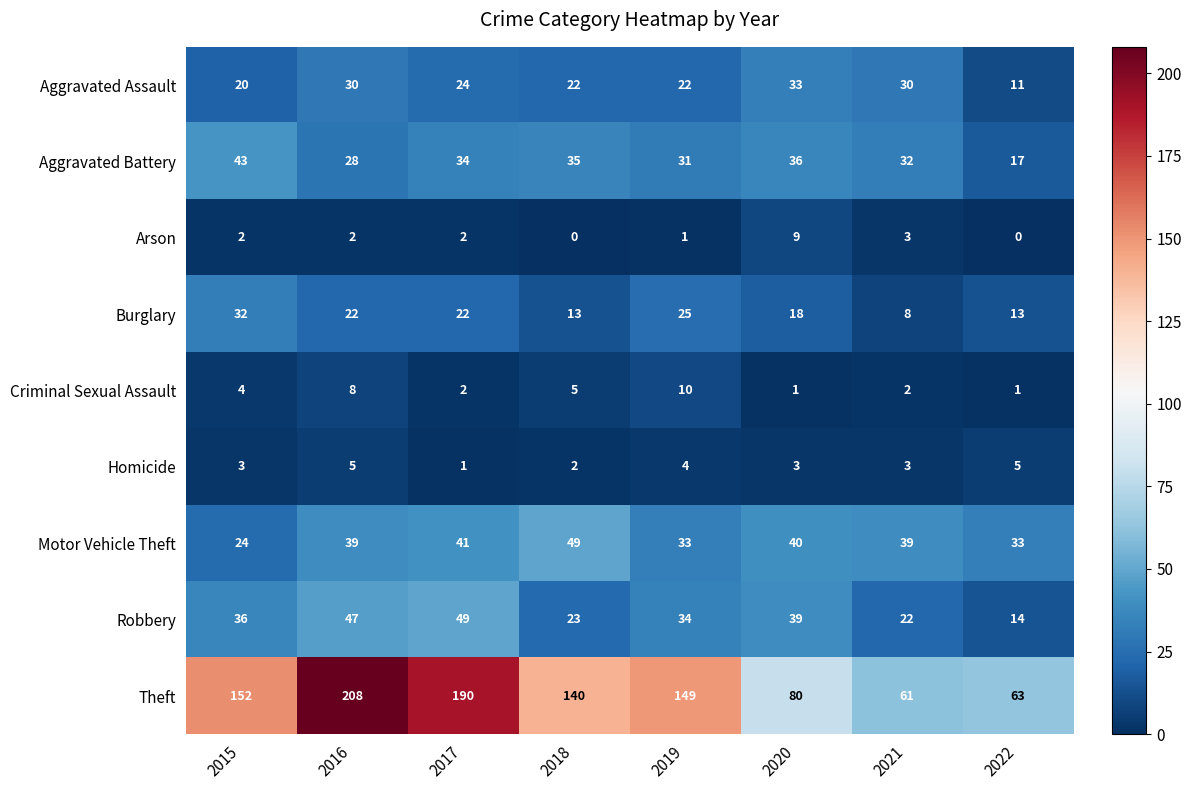

Between 2018 and 2020, which series saw the biggest shift?

Theft